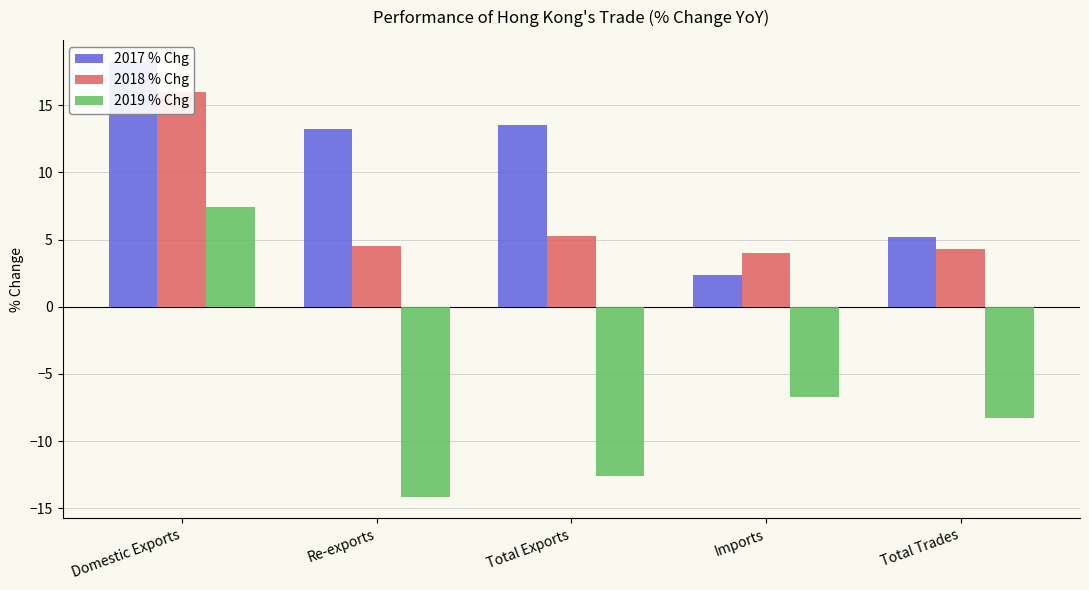

What is the lowest value of the 2017 % Chg series?

2.3